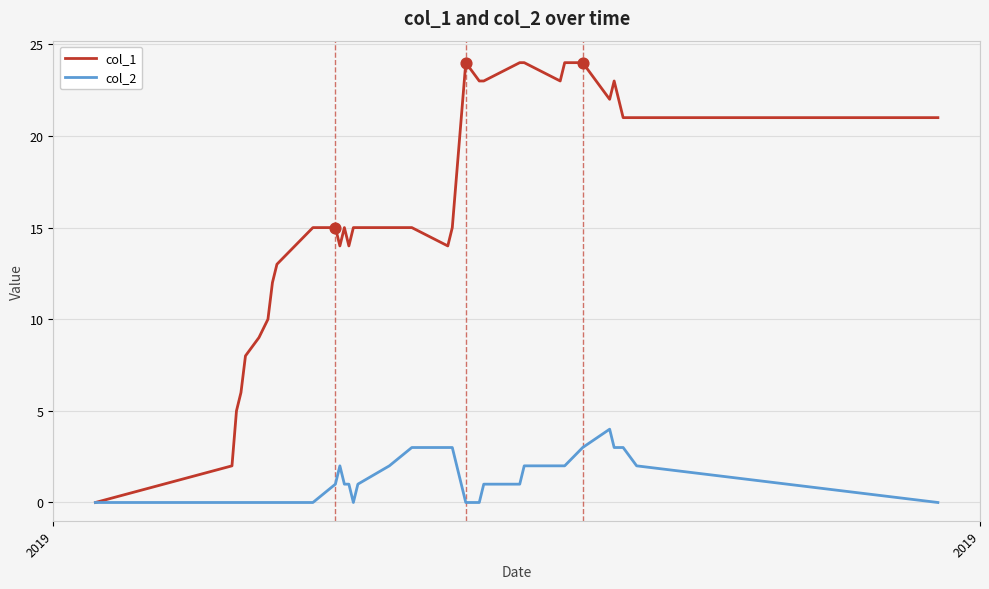

List the series in order of their peak value, lowest first.

col_2, col_1